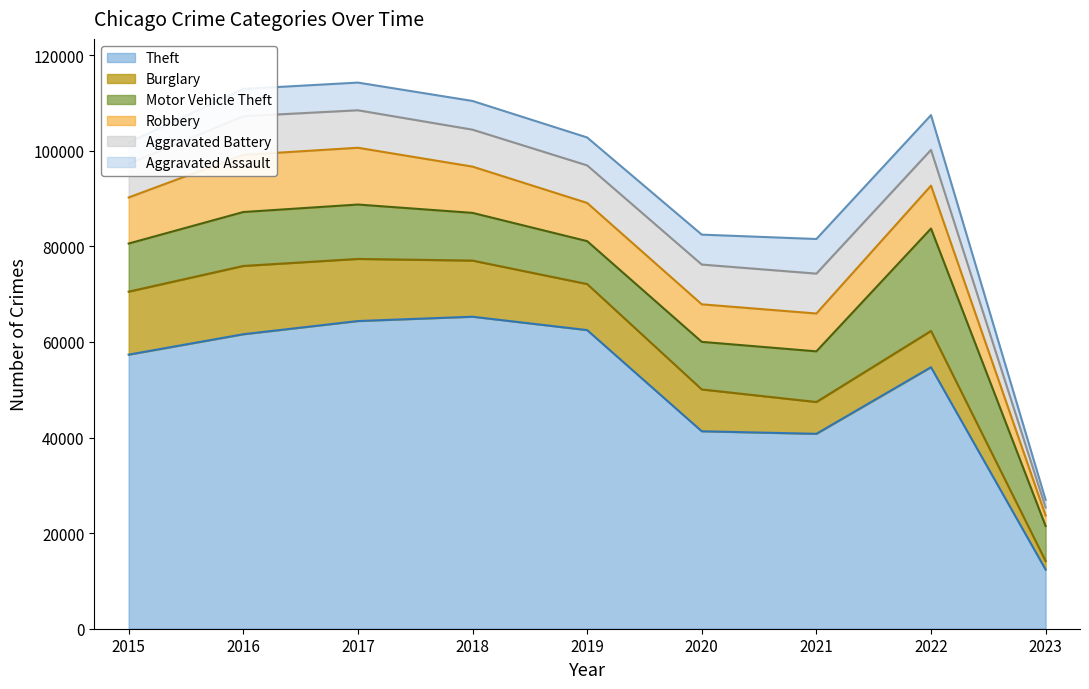

What is the value of the Robbery point at the 9th from the left?

2201